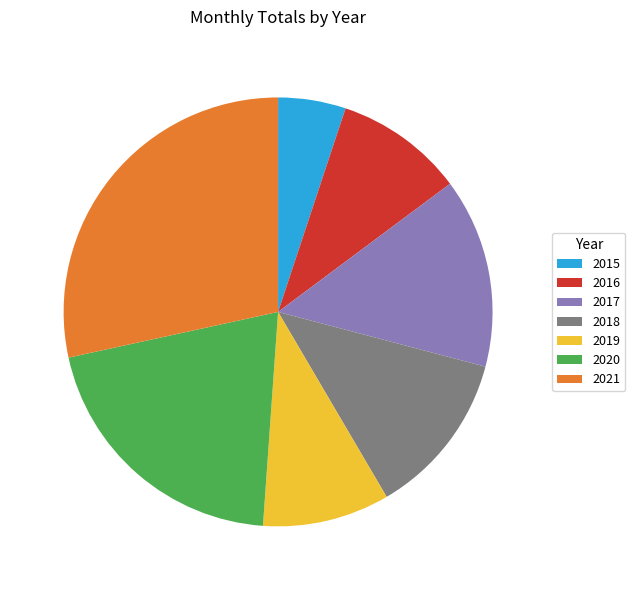

Do 2019 and 2020 together represent more than half of the pie?

No